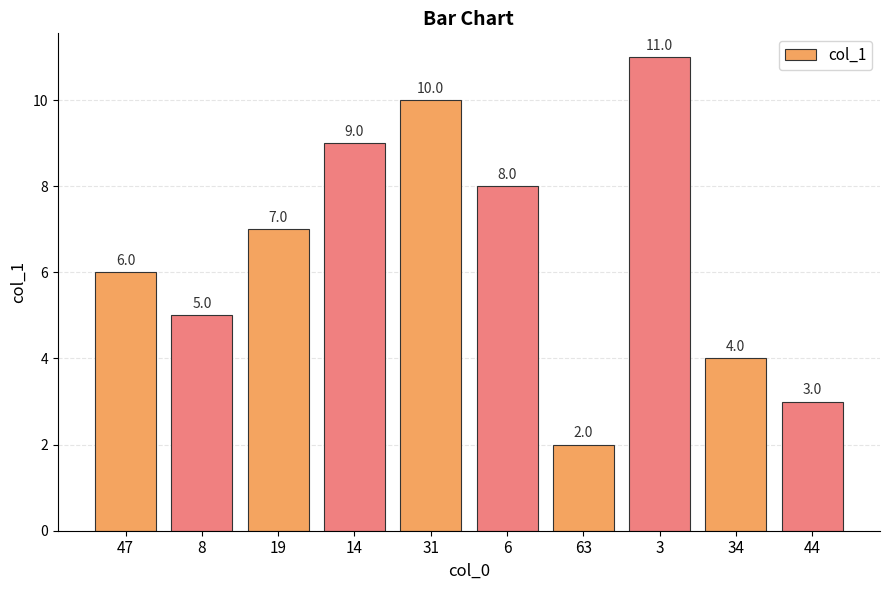

How many bars are there in total?

10